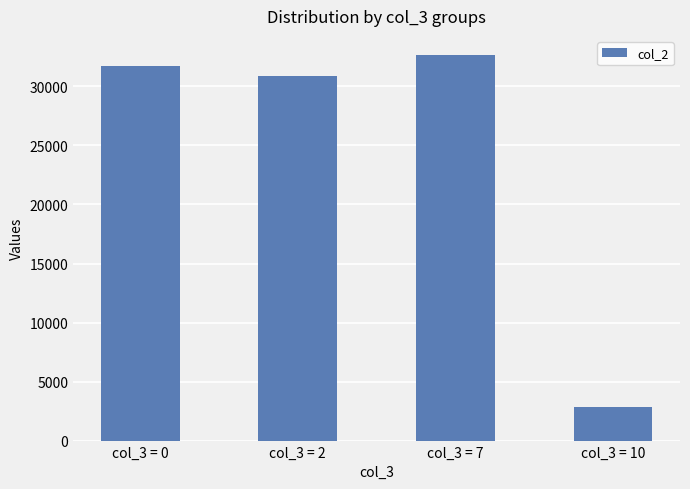

What value does the data have at col_3 = 2, to the nearest 10?

30850